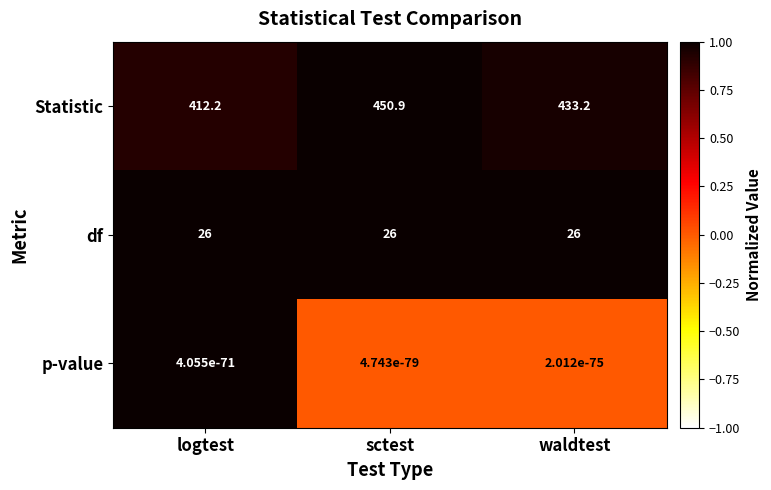

What is the sum of all Statistic values?

1296.3